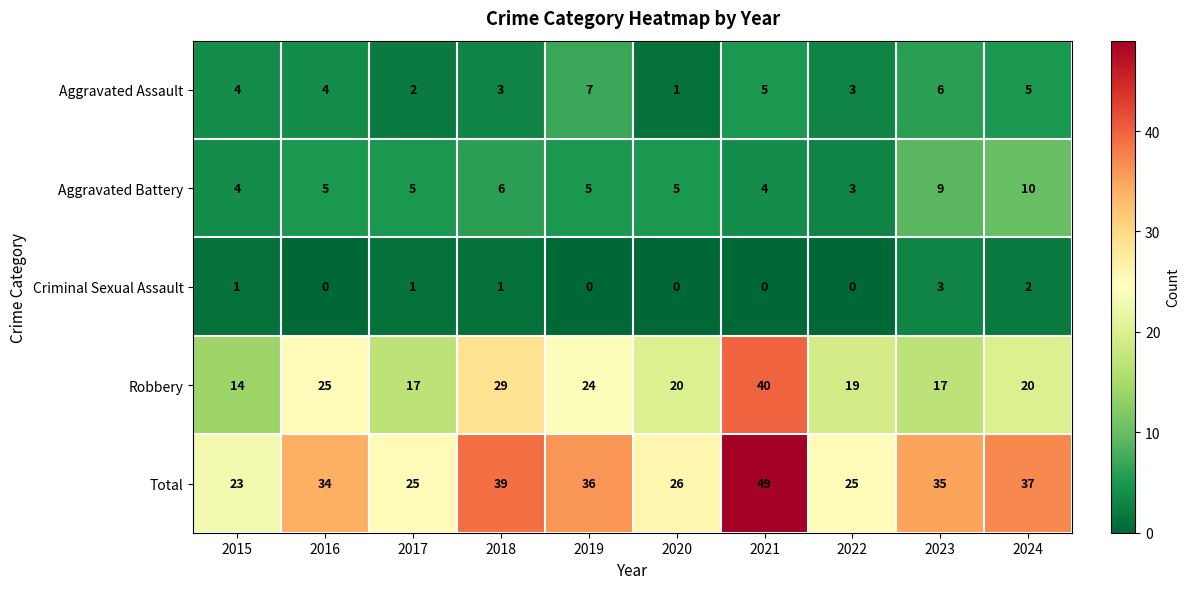

Where does the Robbery series first go above 20?

2016